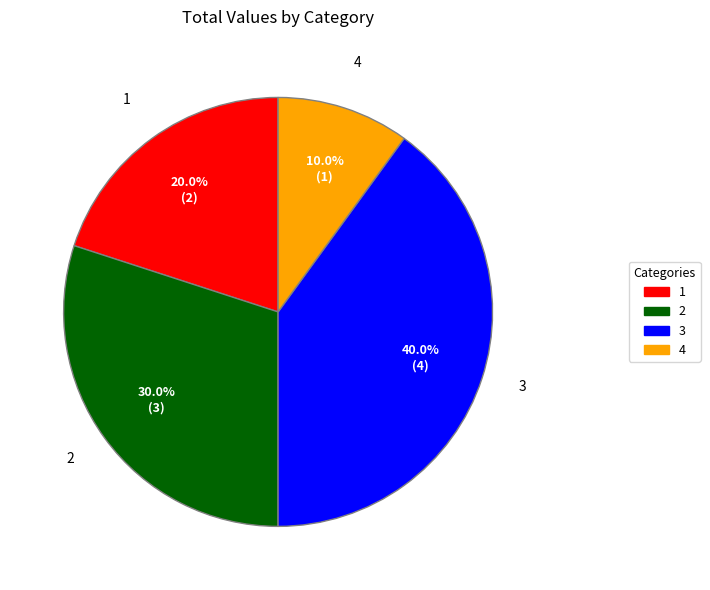

How many segments does this pie chart have?

4